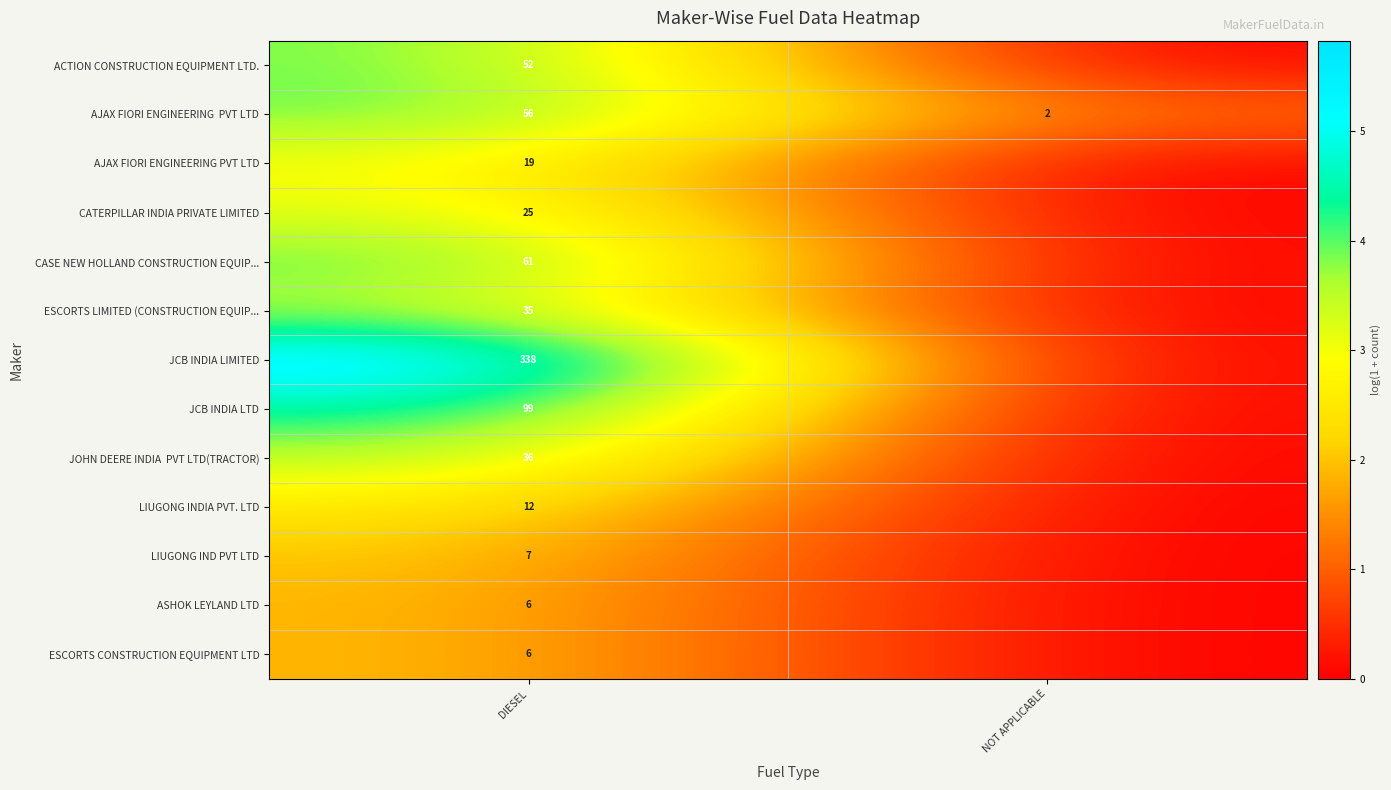

At which category is the sum across all series the highest?

DIESEL